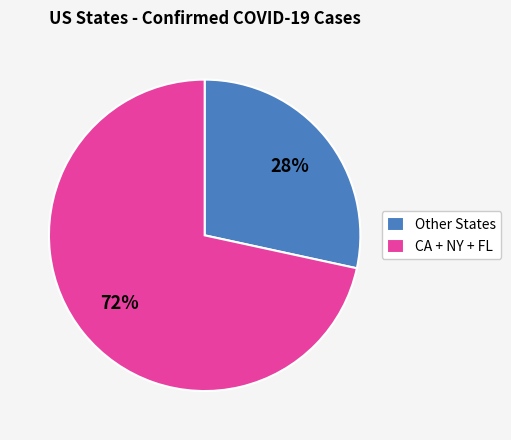

To the nearest percent, what percentage of the pie is CA + NY + FL?

72%